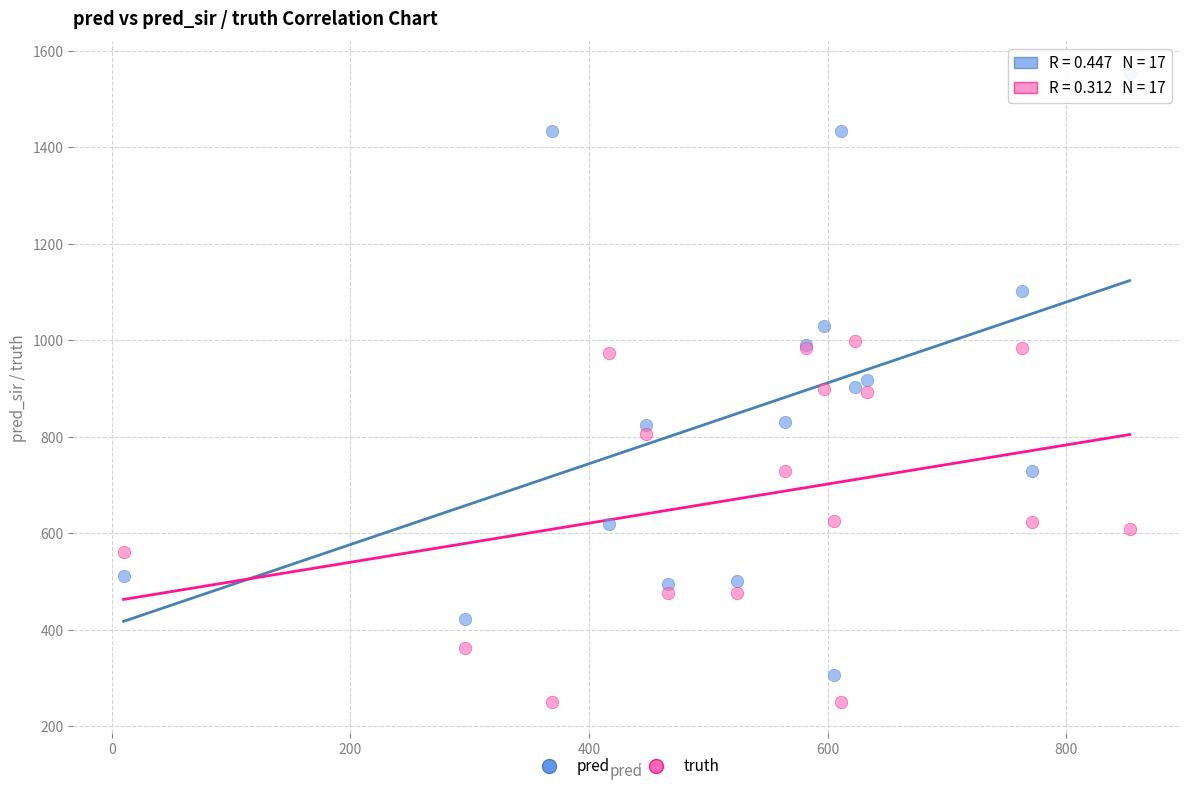

Which series has the largest Y range (max minus min)?

pred